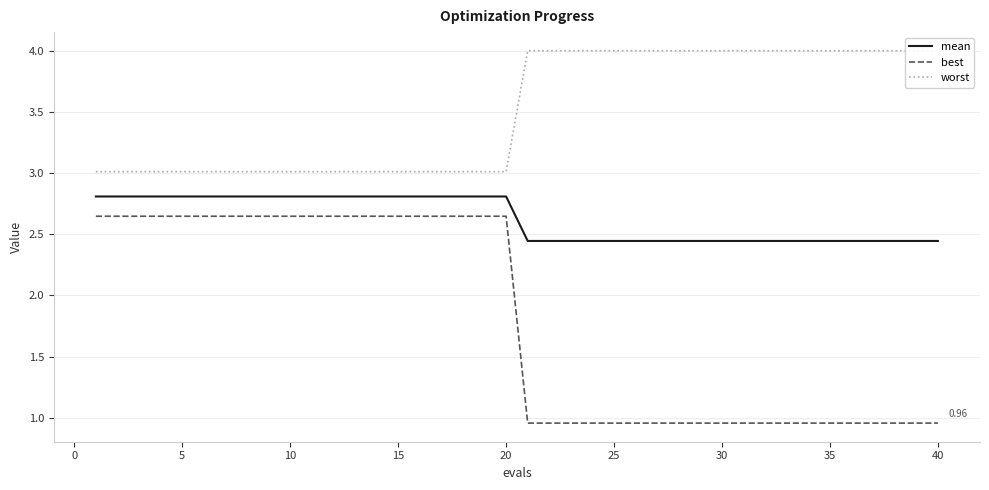

What are all the series names shown in the legend?

mean, best, worst